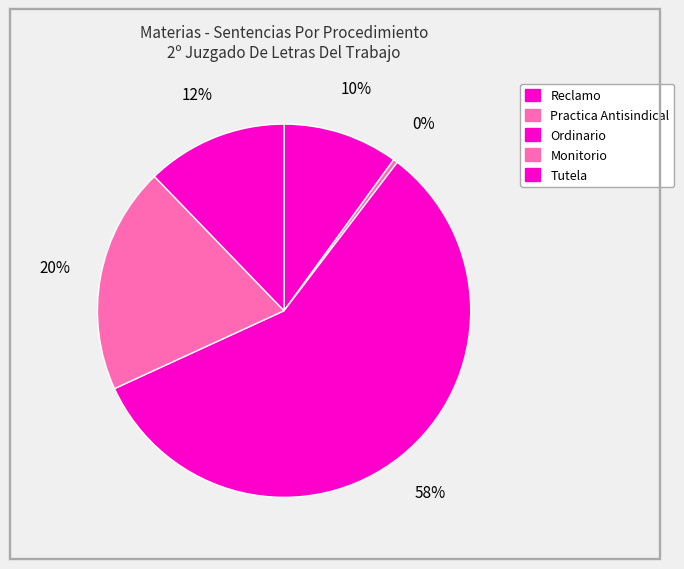

To the nearest percent, what is the difference between the Reclamo and Monitorio slice percentages?

10%